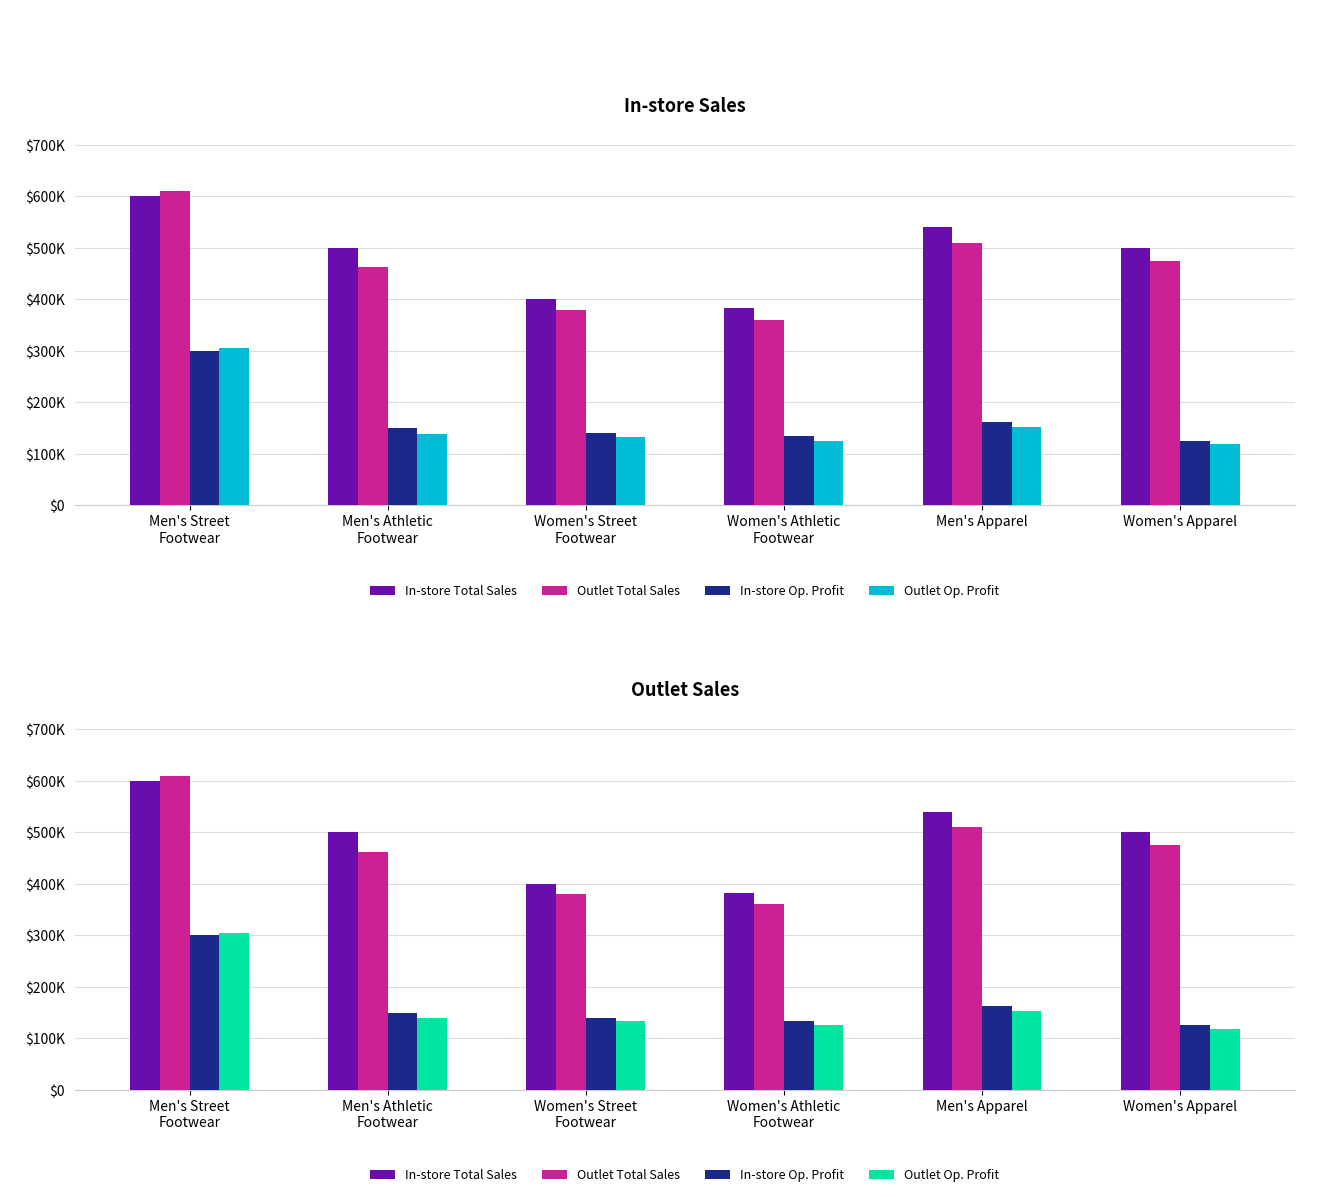

What is the sum of the Outlet Total Sales values at Men's Athletic
Footwear and Men's Apparel?

972500